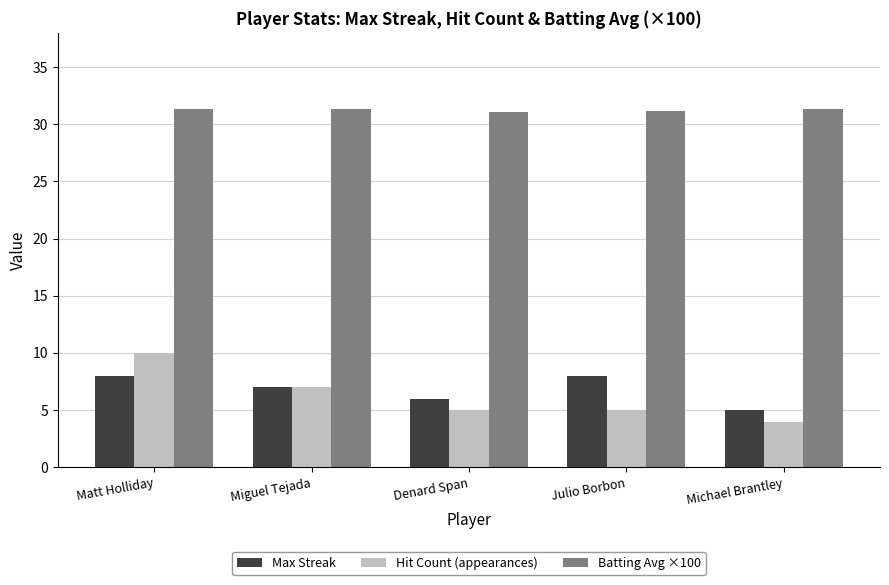

List the series in order of their peak value, highest first.

Batting Avg ×100, Hit Count (appearances), Max Streak